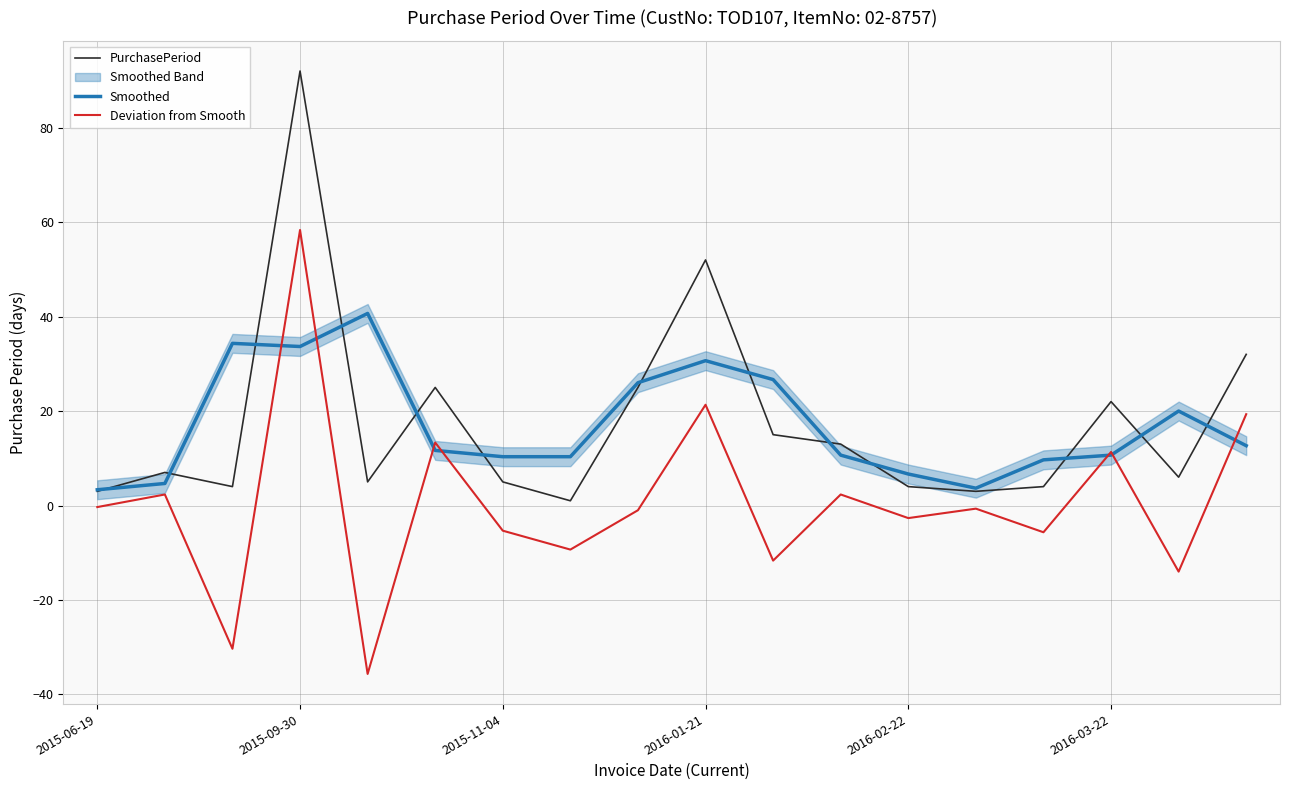

Which category has the highest value in the Deviation from Smooth series?

2015-09-30